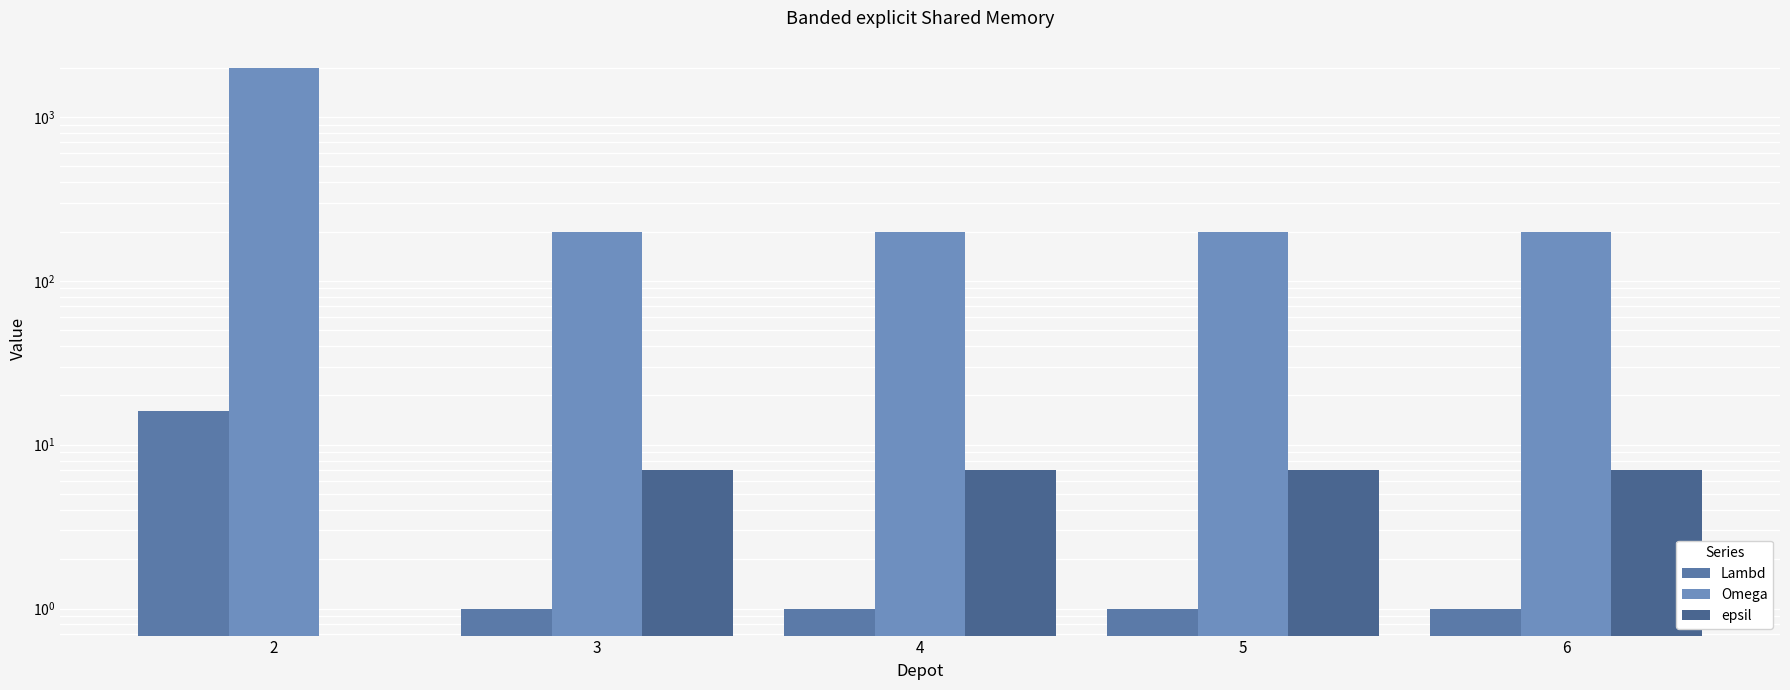

What are all the series names shown in the legend?

Lambd, Omega, epsil